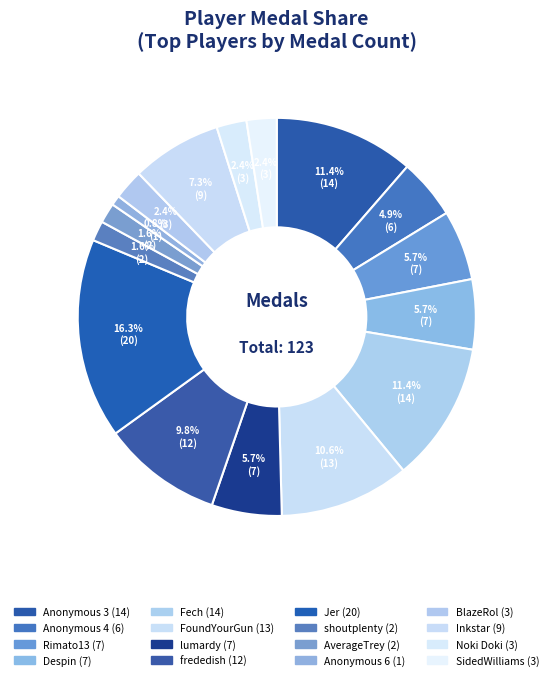

Is there a majority slice in this chart?

No